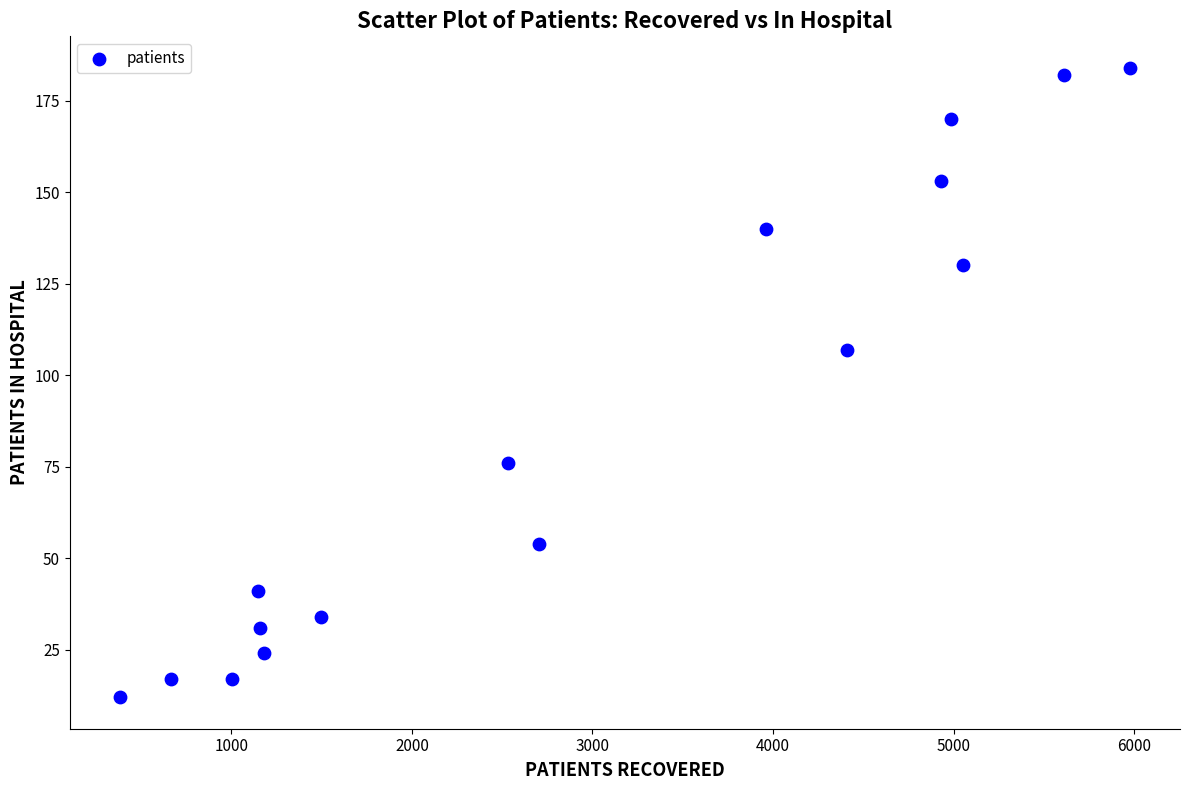

What Y value in the scatter plot is closest to 98?

107